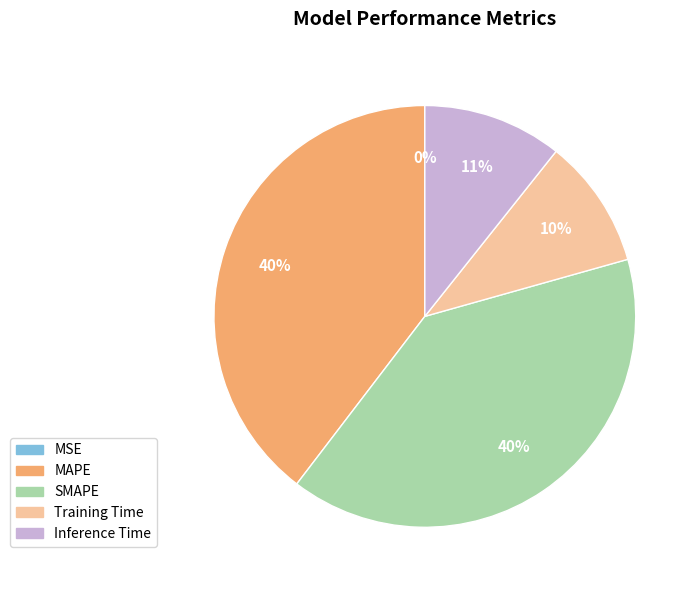

Which has a higher value, Inference Time or Training Time?

Inference Time